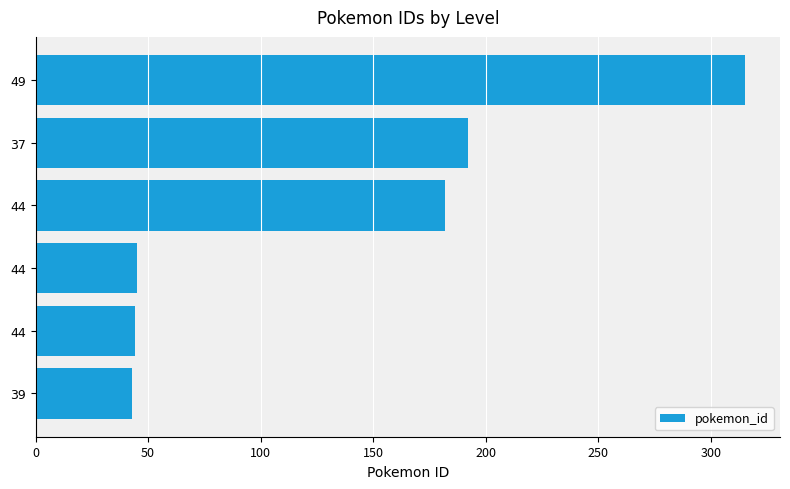

What is the difference between the second highest and second lowest values?

148